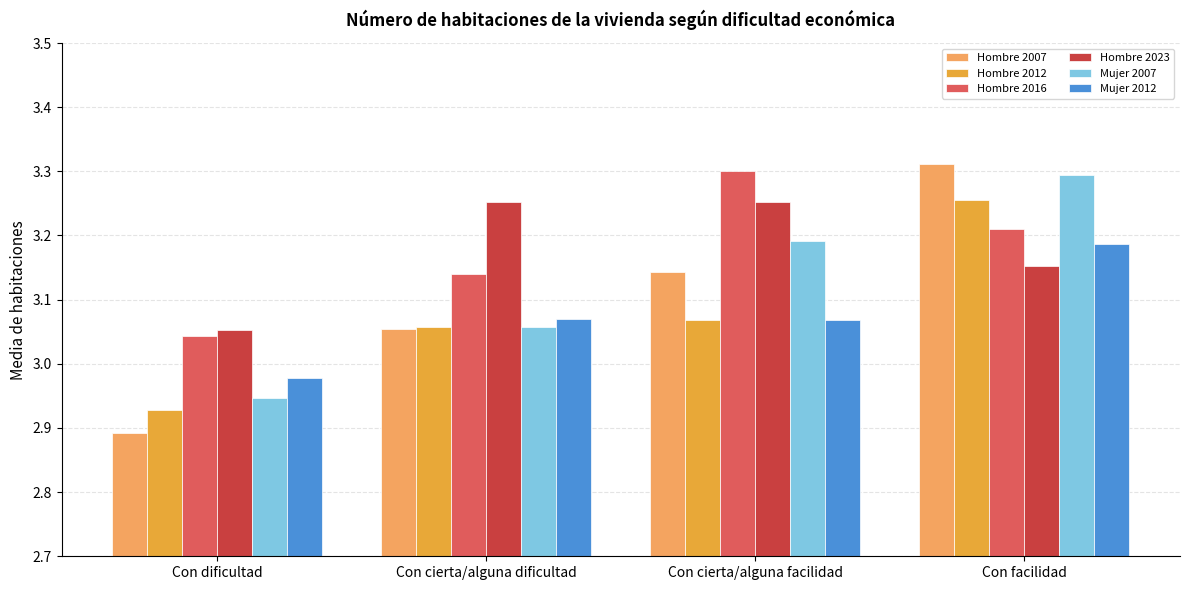

At Con facilidad, list the series in order from largest to smallest.

Hombre 2007, Mujer 2007, Hombre 2012, Hombre 2016, Mujer 2012, Hombre 2023